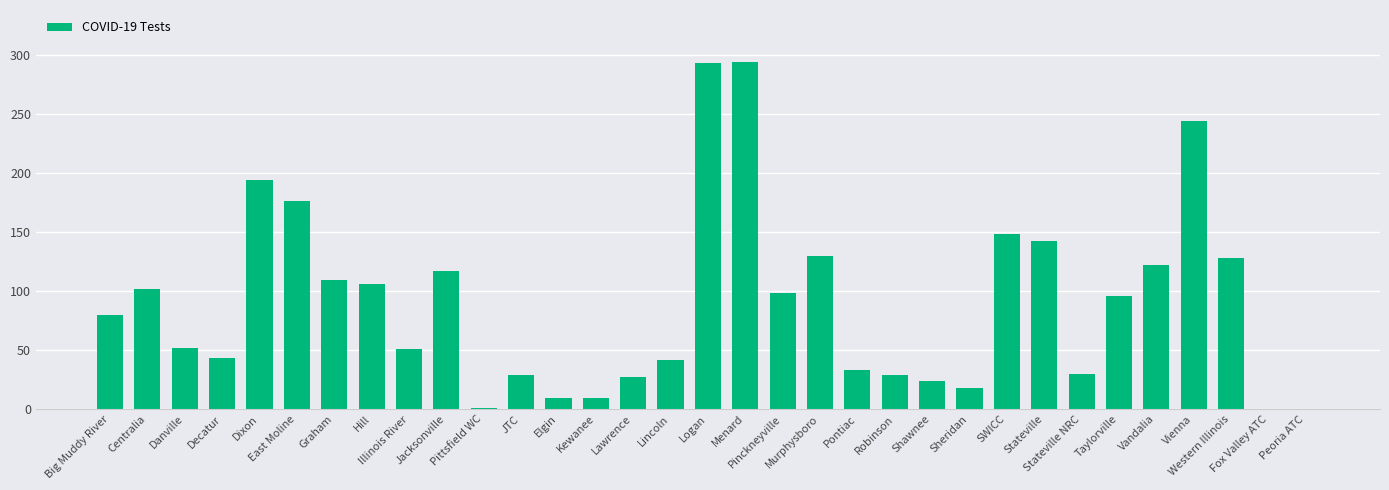

What is the sum of all values?

2976